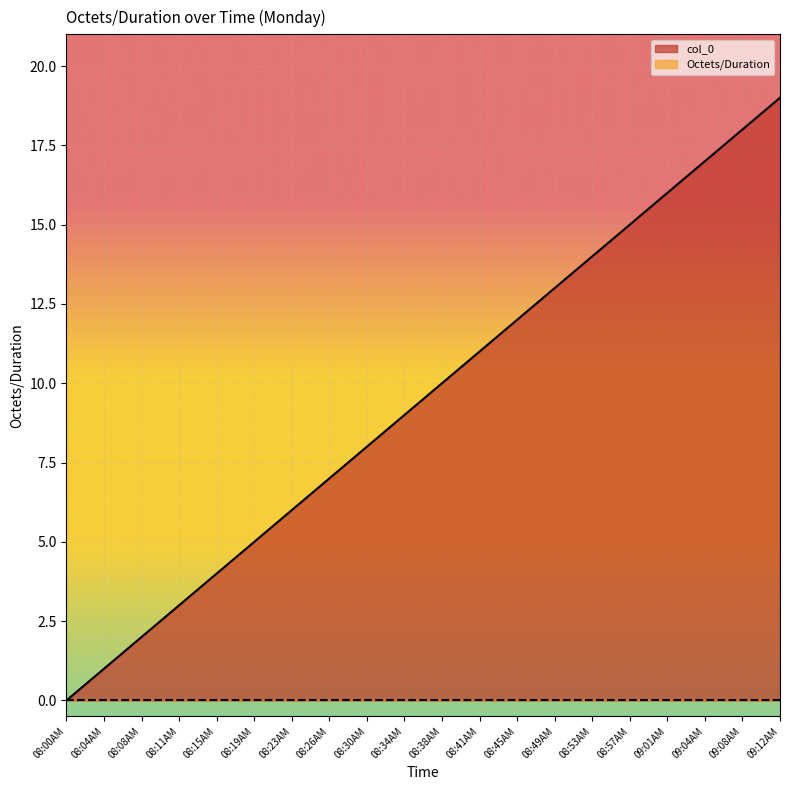

True or false: the data has more than 2 interior local peaks.

False